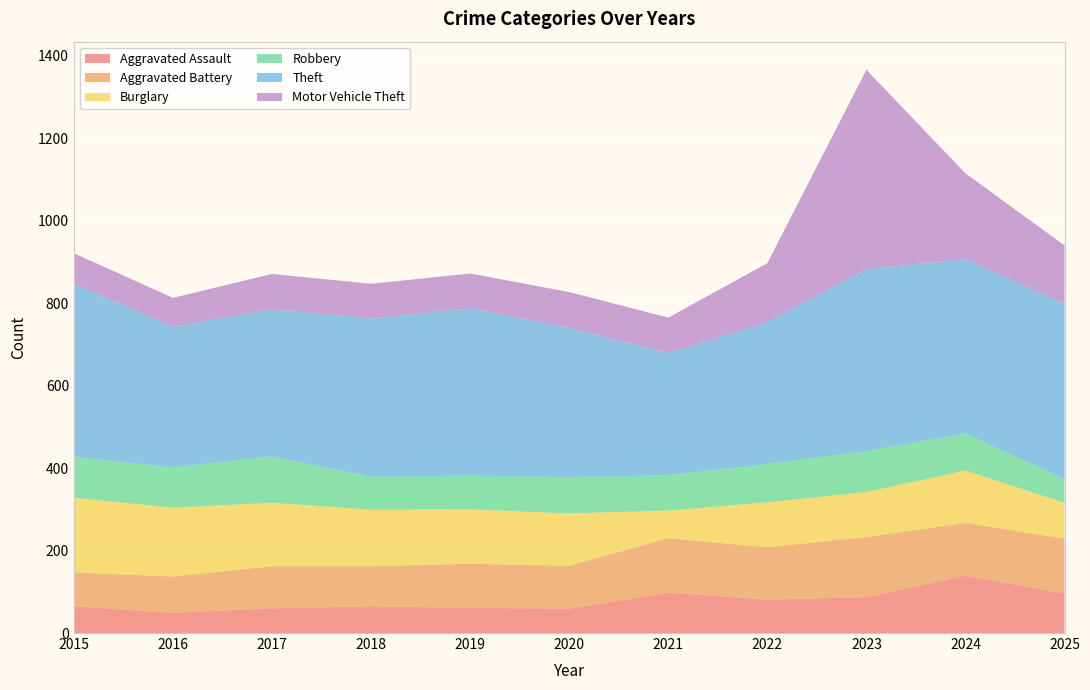

Reading right to left, extract all data points from this chart.

Aggravated Assault: 96	139	87	81	98	59	61	65	60	49	65
Aggravated Battery: 133	128	146	127	132	104	107	97	102	88	82
Burglary: 87	127	109	109	67	127	132	137	154	167	181
Robbery: 57	90	99	93	86	88	82	80	112	98	99
Theft: 425	423	442	344	296	362	406	384	357	341	420
Motor Vehicle Theft: 142	208	483	143	86	87	84	84	86	70	74